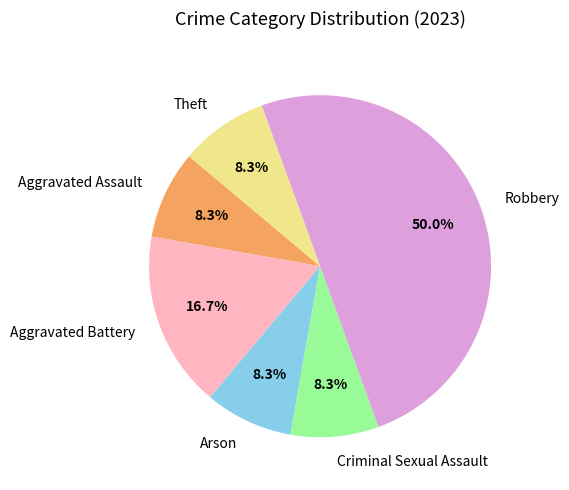

To the nearest percent, what is the combined percentage of Theft and Arson?

17%